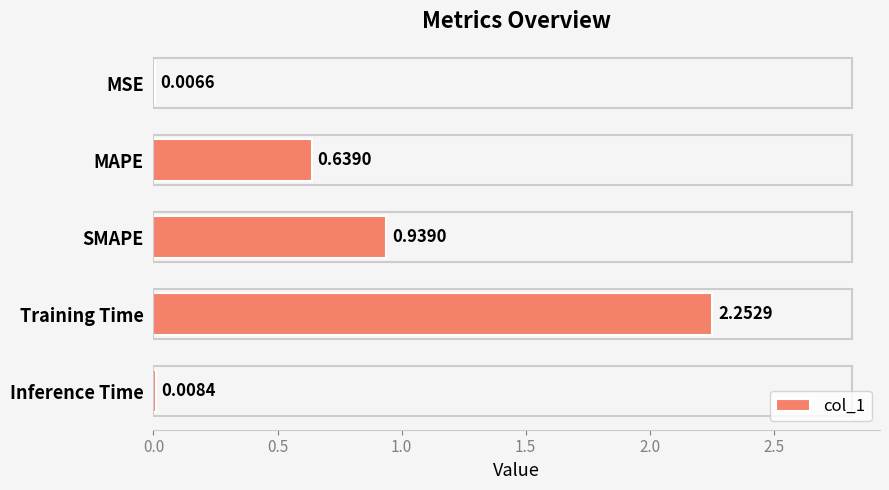

What is the sum of all values?

3.8